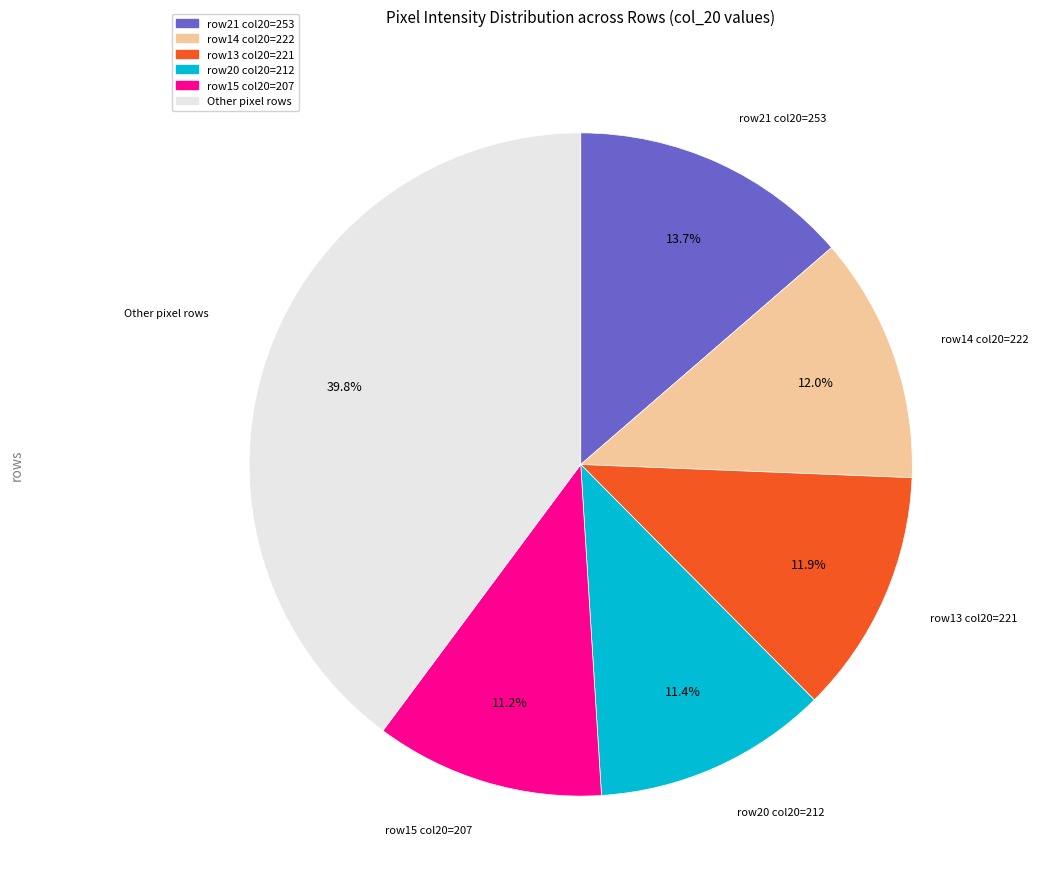

Is there any slice that represents more than half of the pie?

No